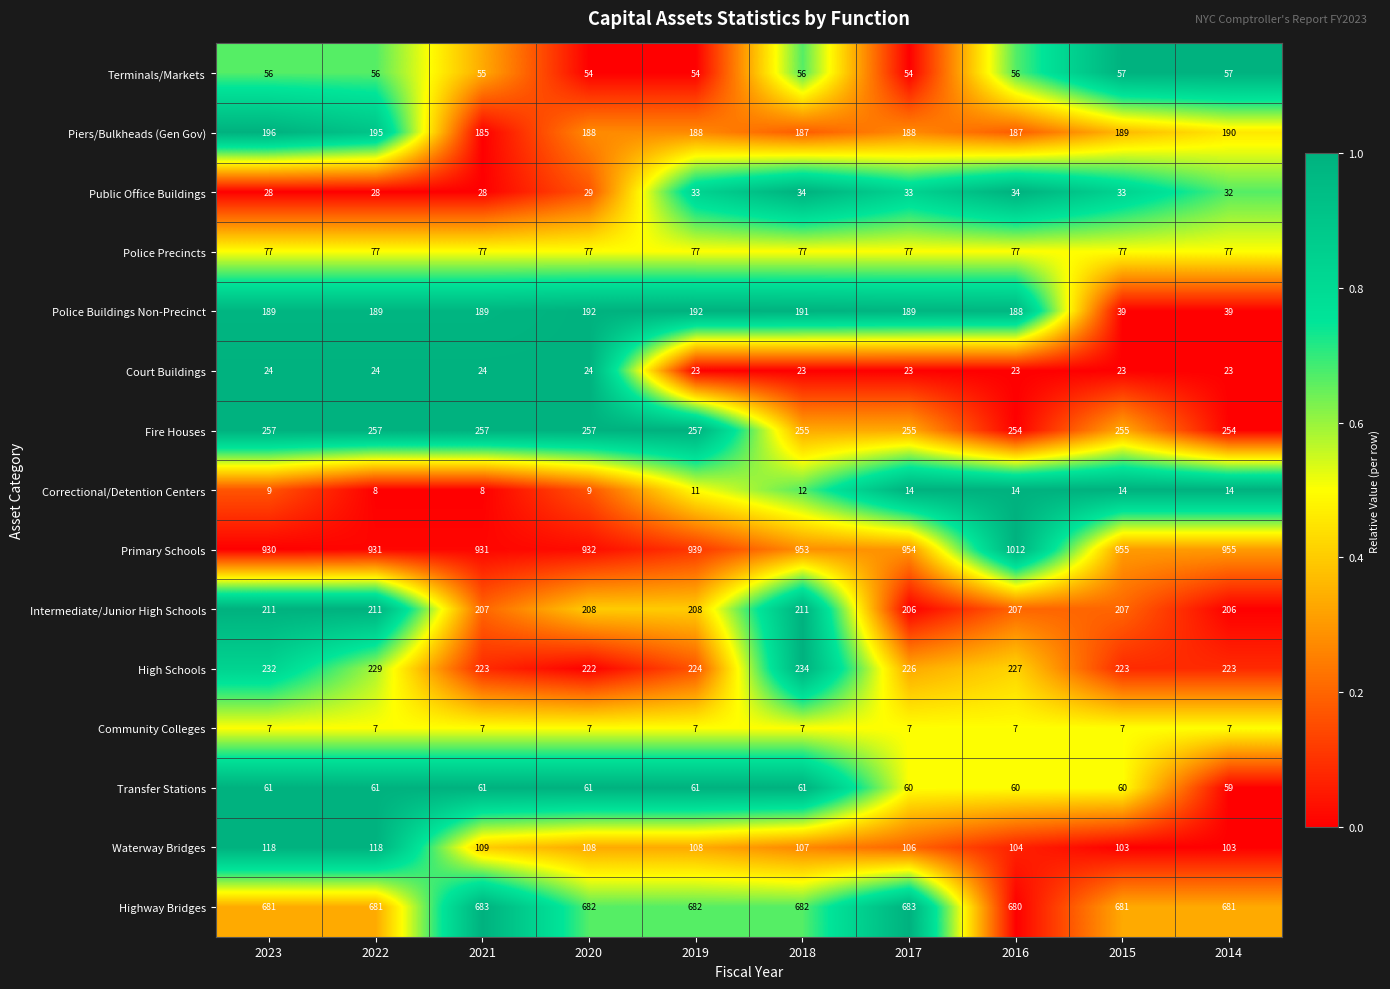

The value of Community Colleges at 2016 is 3. True or false?

False